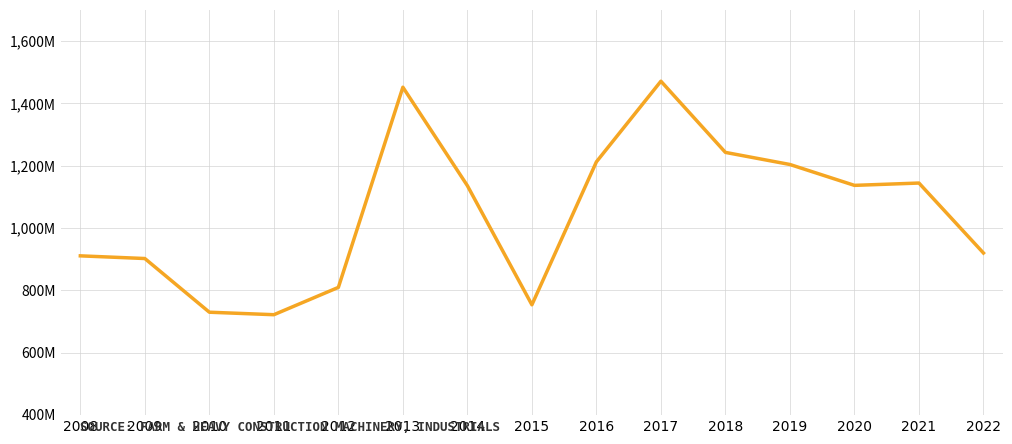

What is the average value?

1049581052